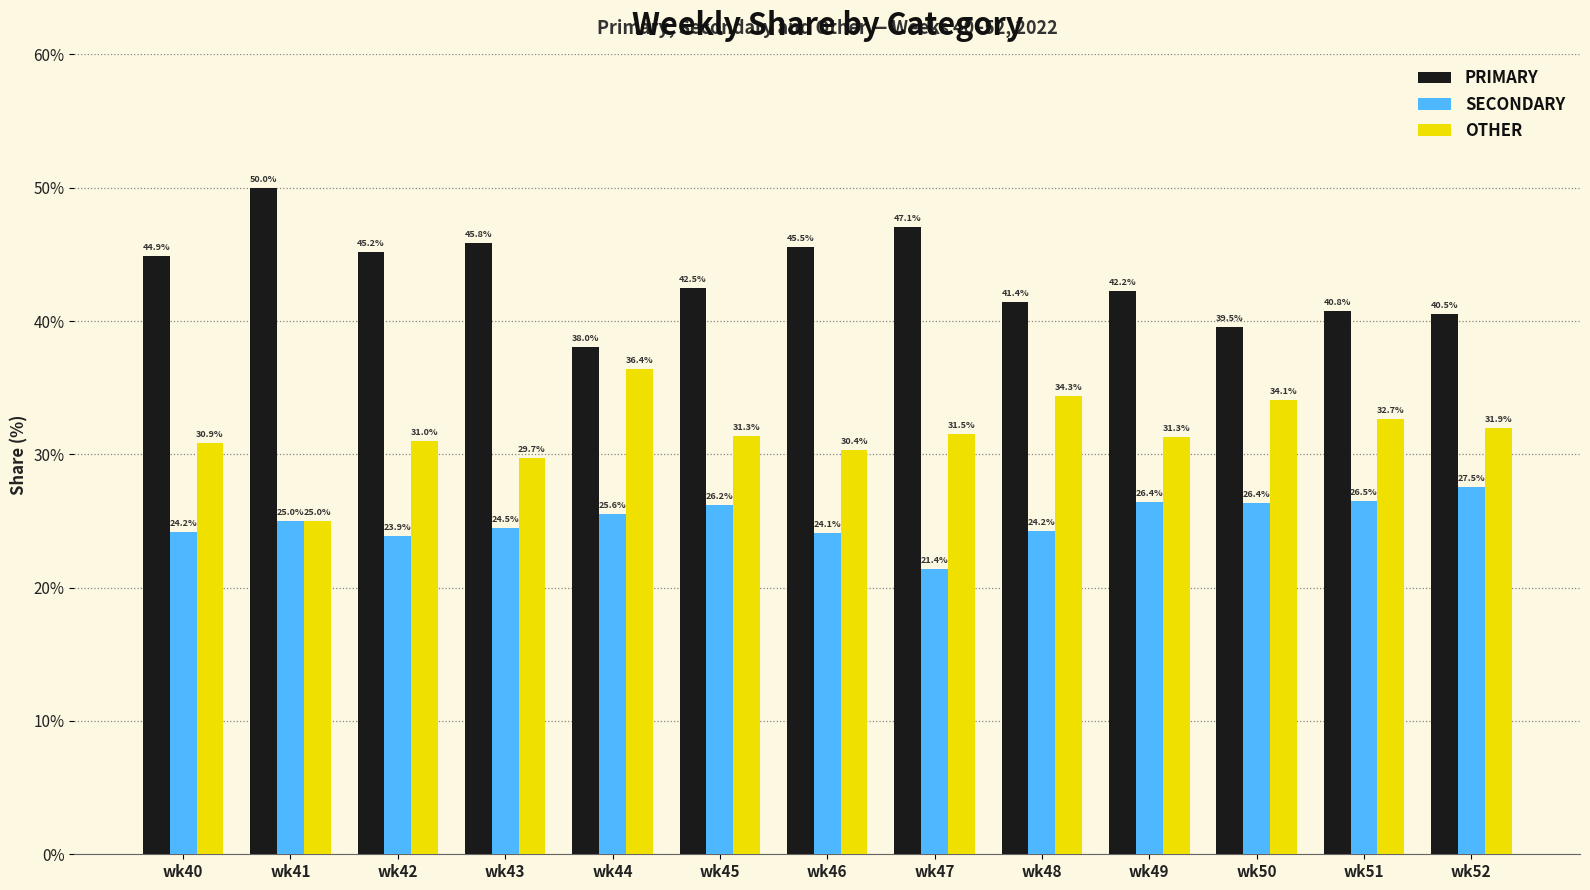

How many distinct data groups are displayed?

3